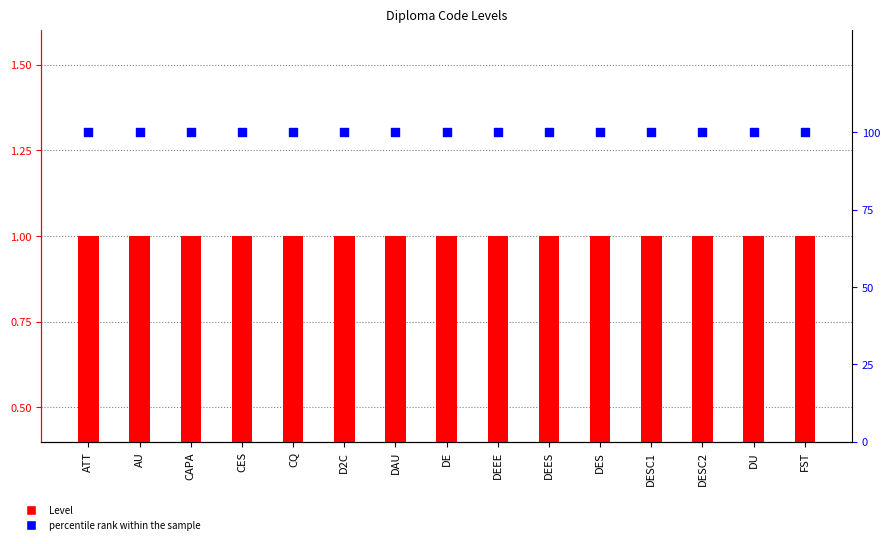

Which series contains the highest Y value?

percentile rank within the sample